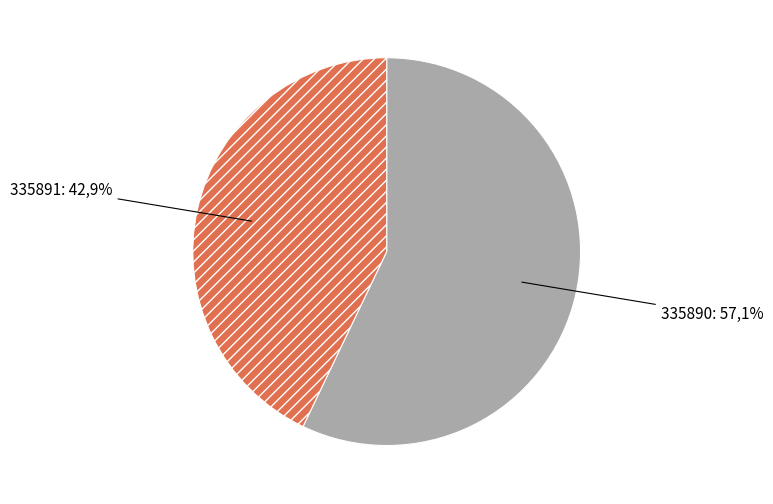

Do 335890 and 335891 together represent more than half of the pie?

Yes